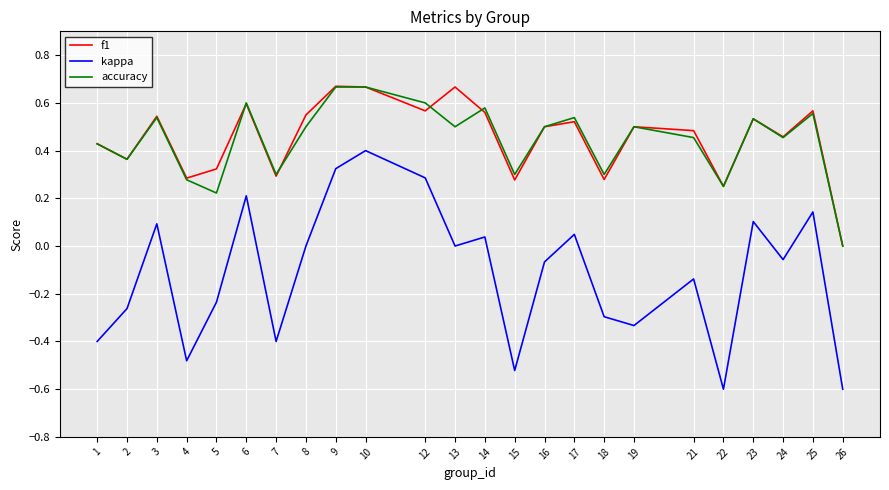

Rank the series at 5 from highest to lowest value.

f1, accuracy, kappa